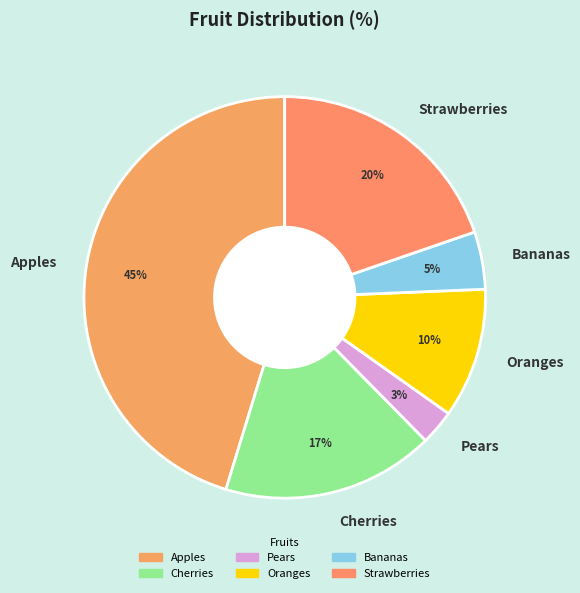

Which has a higher value, Strawberries or Oranges?

Strawberries